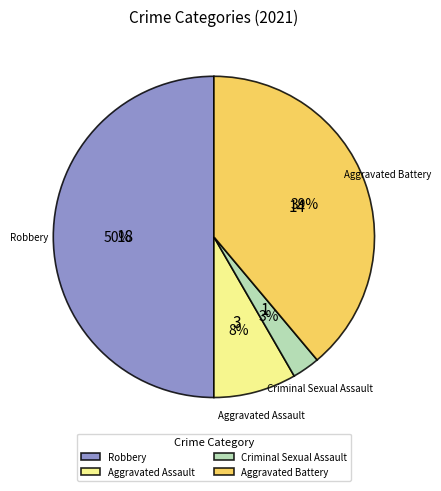

To the nearest percent, what is the average slice percentage?

25%